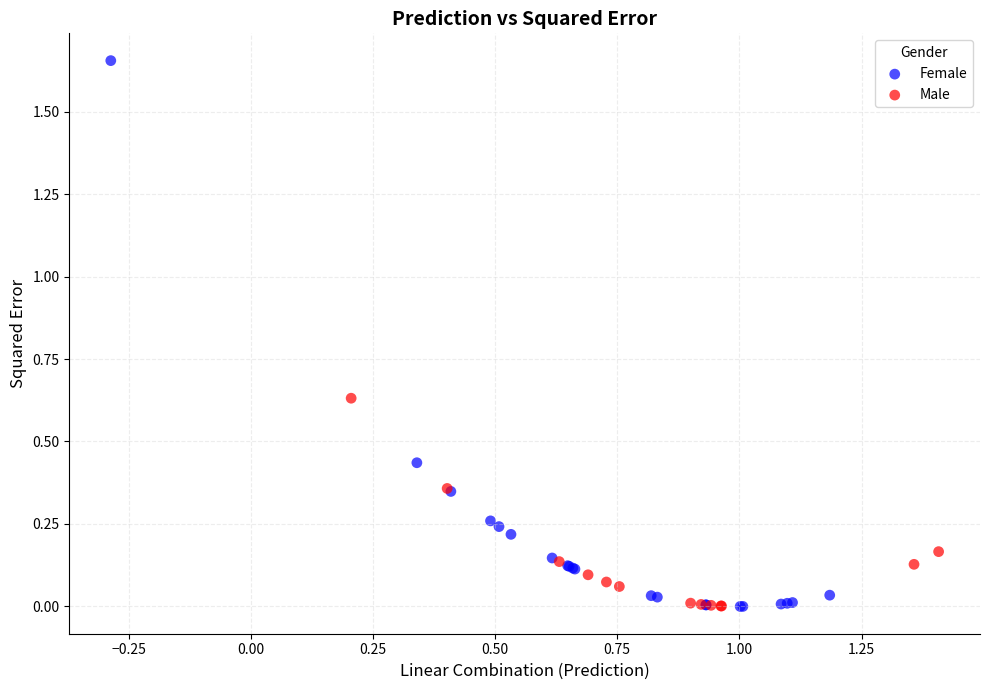

What are all the series names shown in the legend?

Female, Male